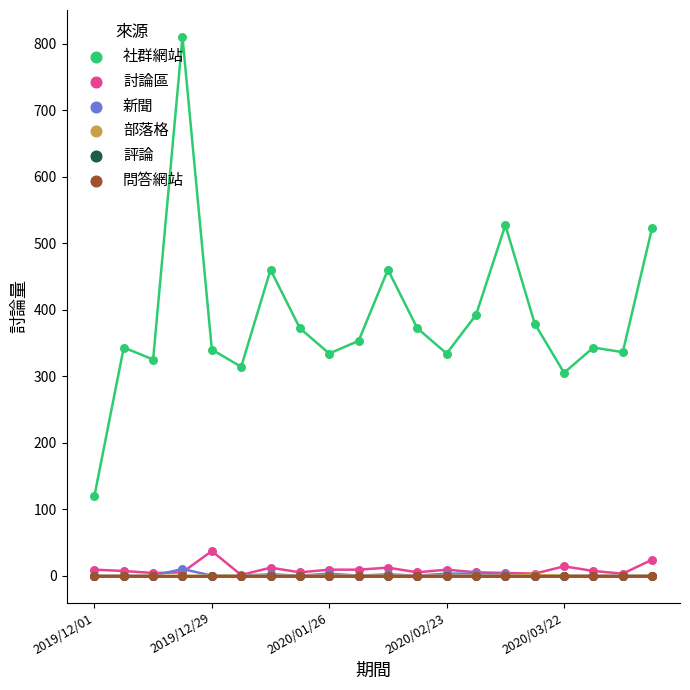

What are all the series names shown in the legend?

社群網站, 討論區, 新聞, 部落格, 評論, 問答網站